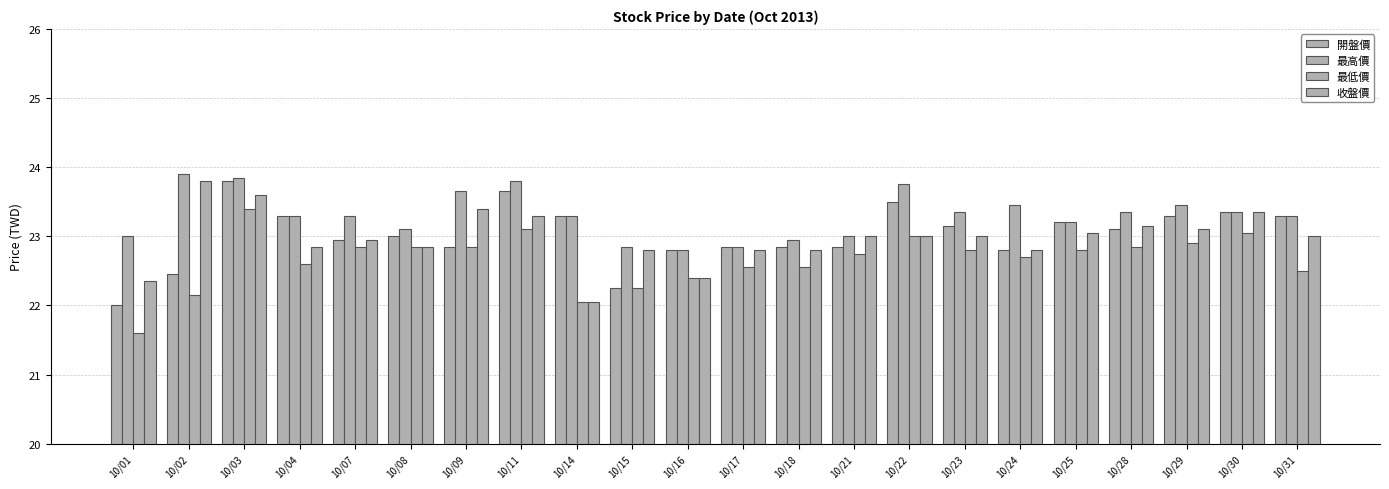

How many bars are there in each group?

4